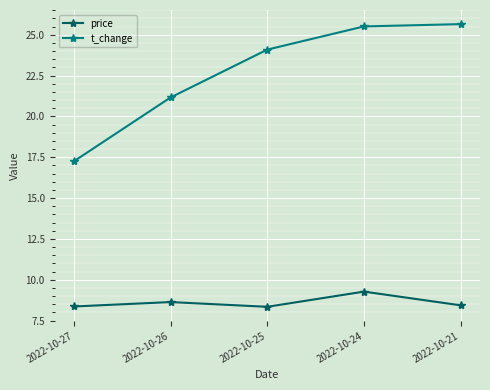

At how many categories does at least one series exceed 16?

5